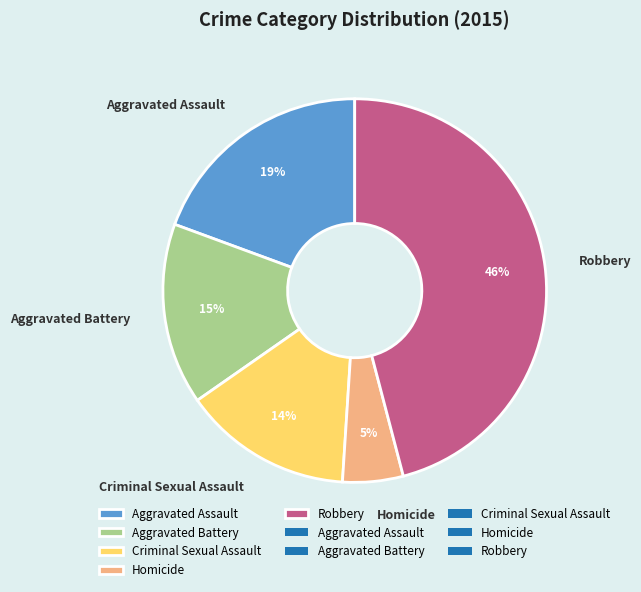

What percentage is the Criminal Sexual Assault slice, to the nearest percent?

14%